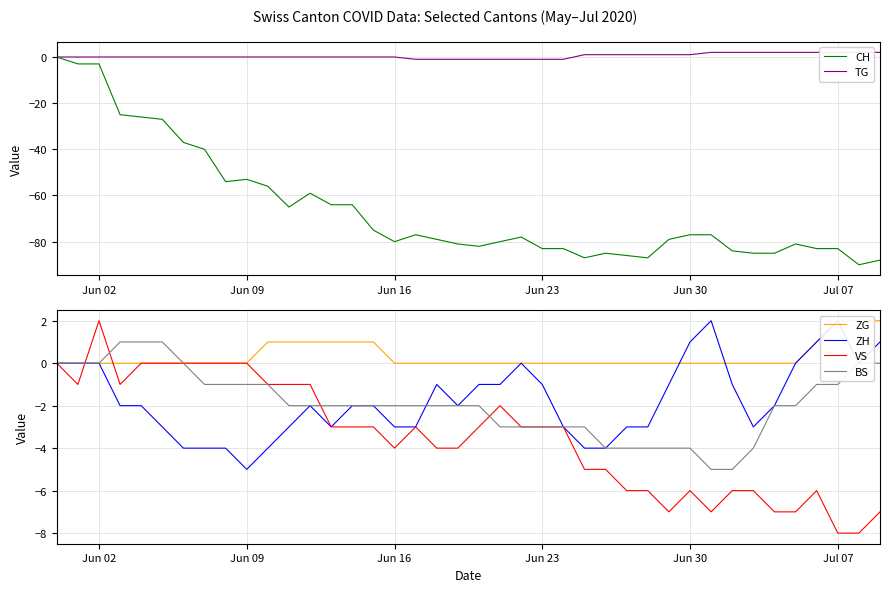

At which label does VS reach its peak?

Jun 02